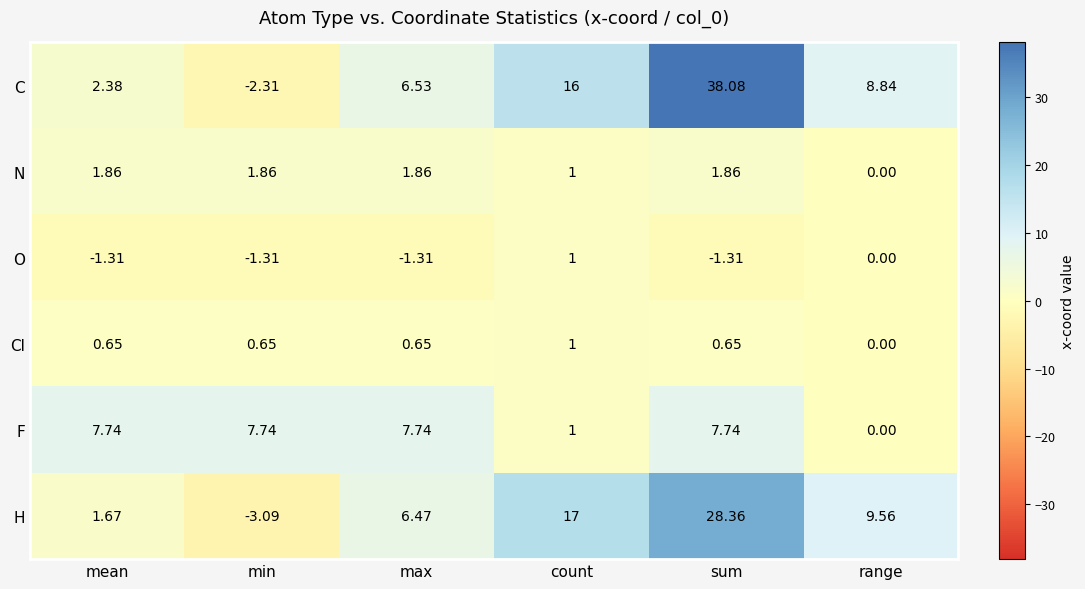

What is the total value across all series at sum?

75.4